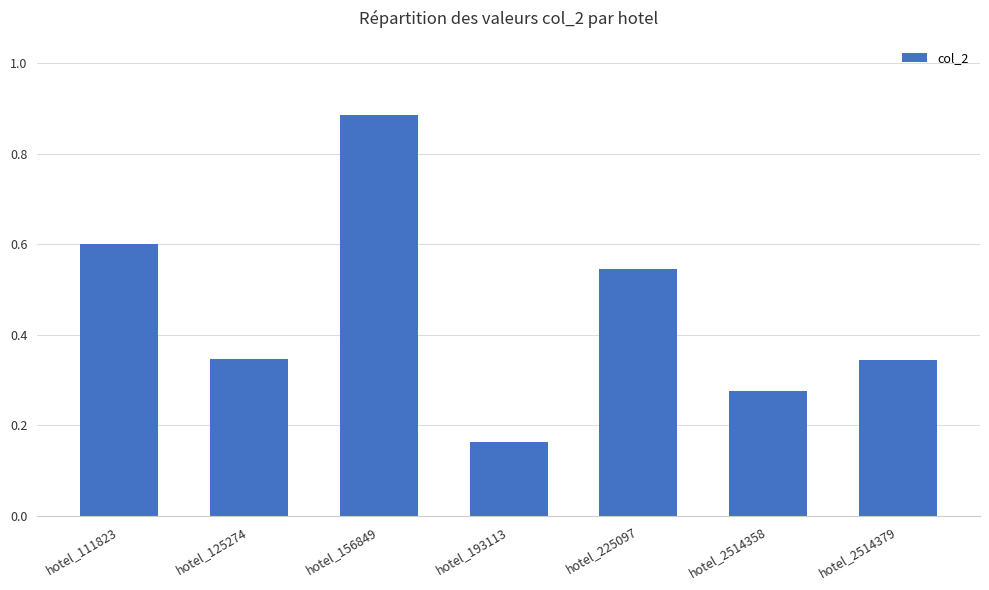

The value at hotel_2514358 is 0.2. True or false?

False